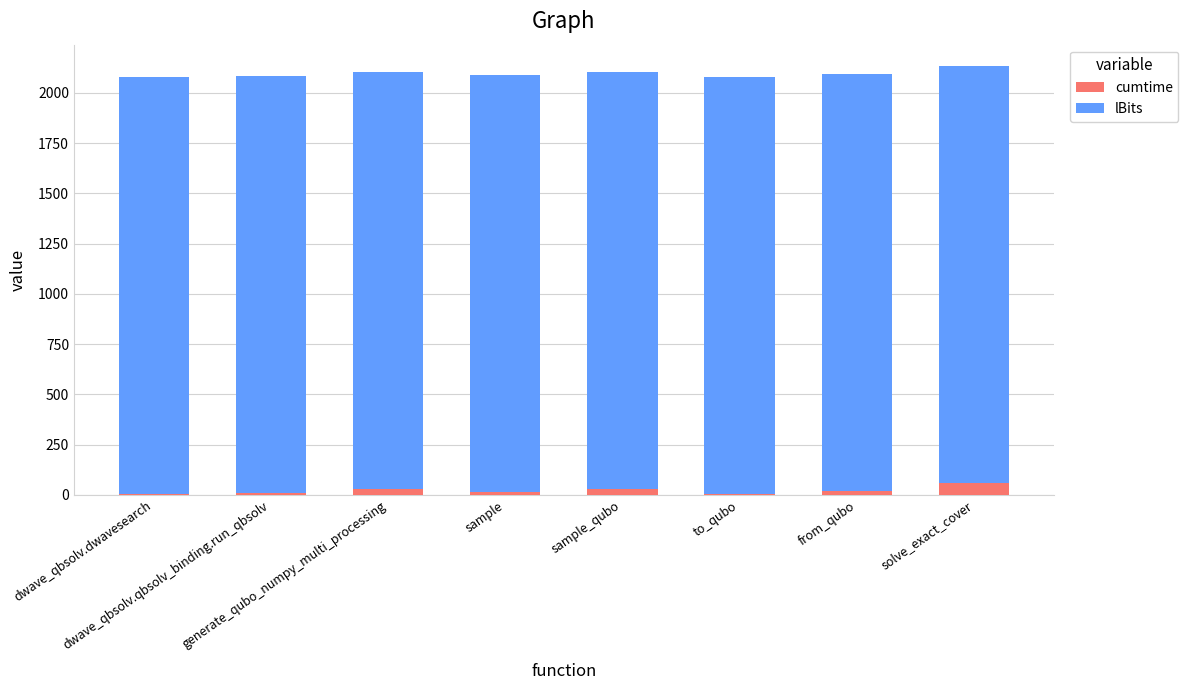

Which has a higher value, generate_qubo_numpy_multi_processing or solve_exact_cover?

solve_exact_cover